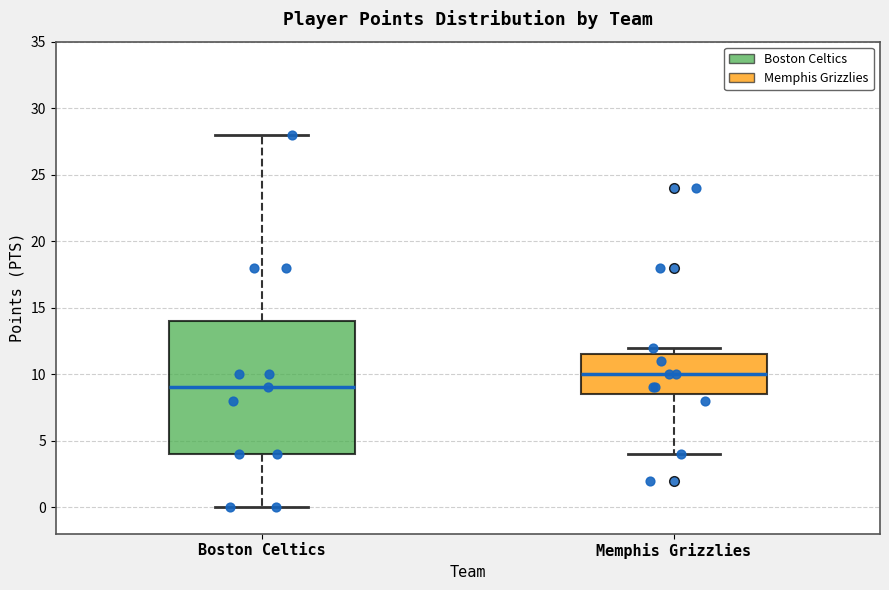

Where is the upper edge of the box for Memphis Grizzlies on the y-axis? The values are not printed on the chart, so give them approximately, as read against the axis.

11.5